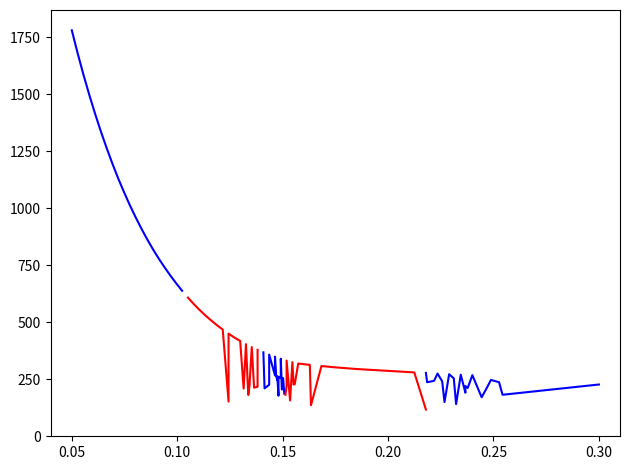

What is the highest value of the Y_seg2 series?

608